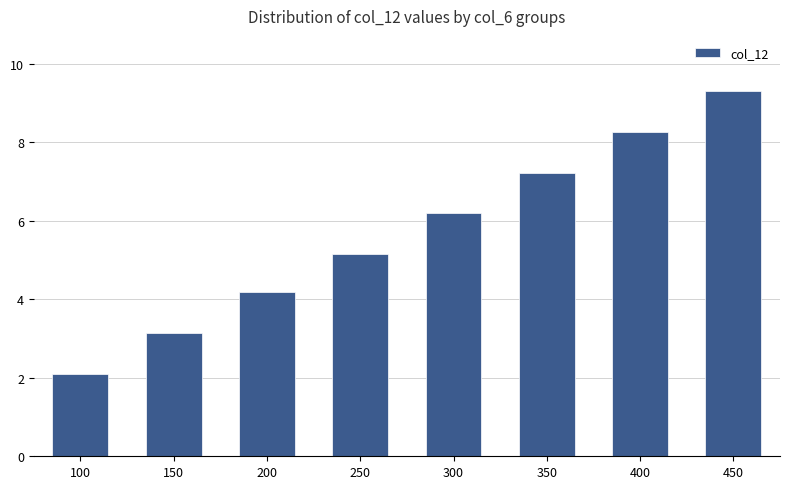

Is it true that the value at 100 is 3.4?

False